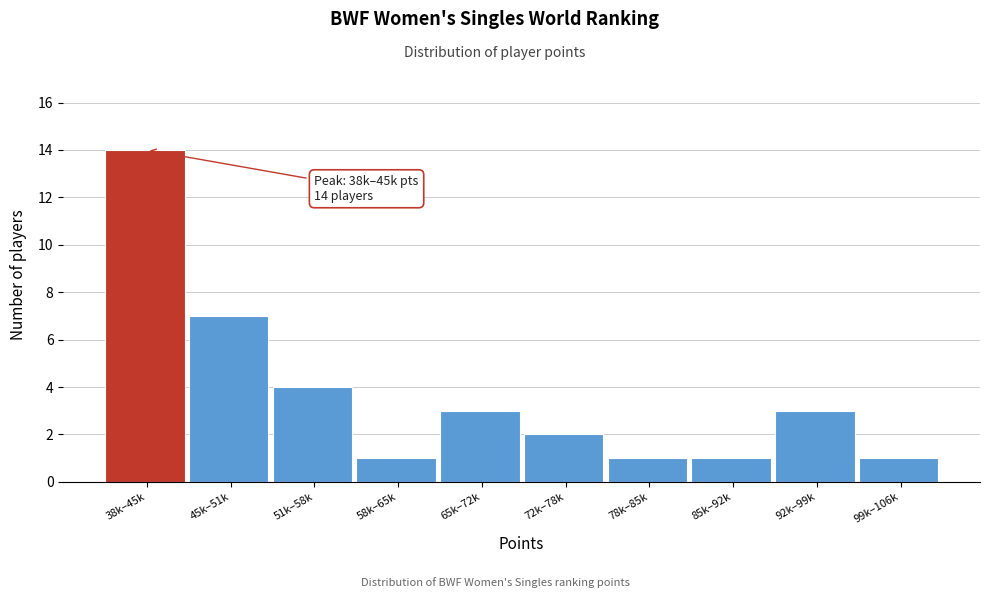

Reading left to right, transcribe all the data shown in this chart.

14	7	4	1	3	2	1	1	3	1